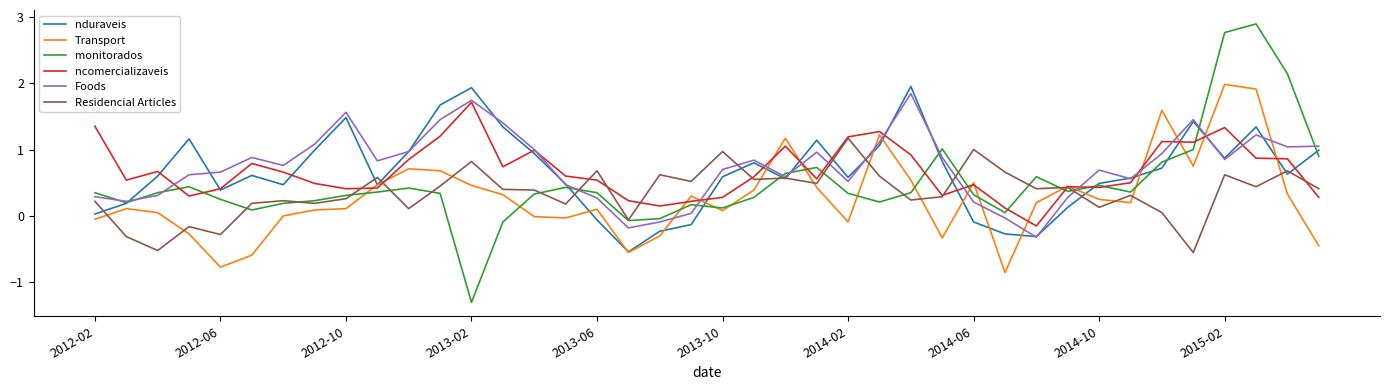

True or false: ncomercializaveis and Foods cross at least once.

True